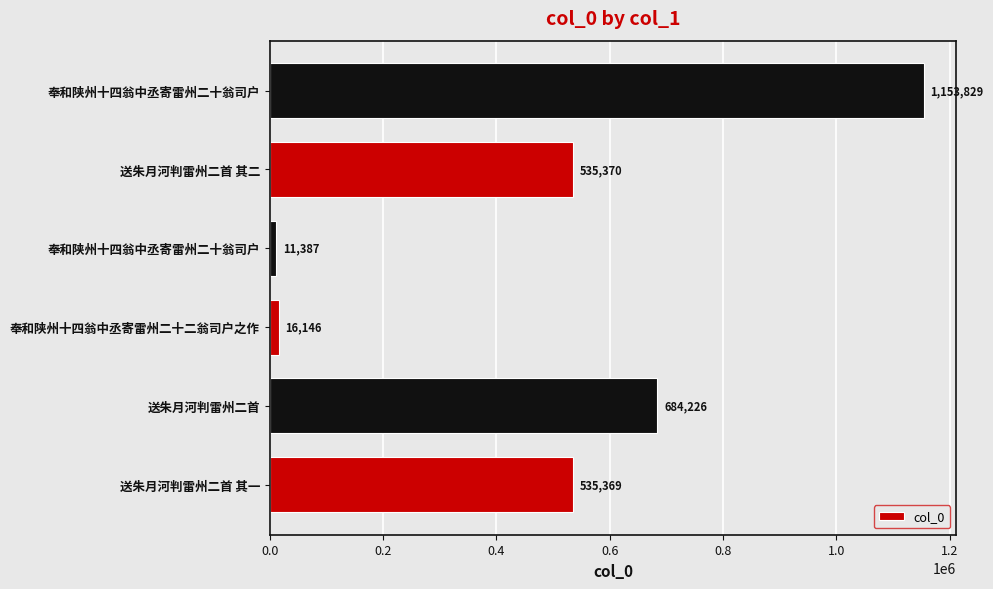

How many bars are there in total?

6